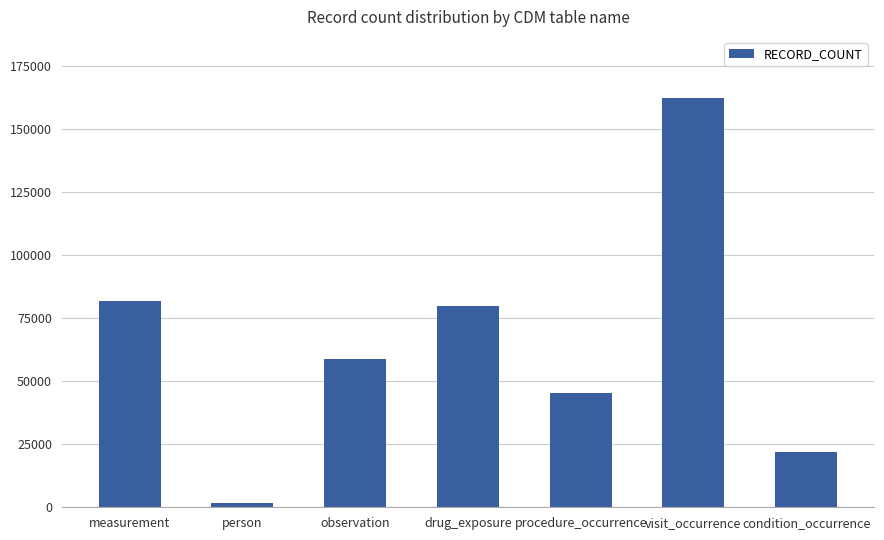

What is the label of the 7th bar from the right?

measurement